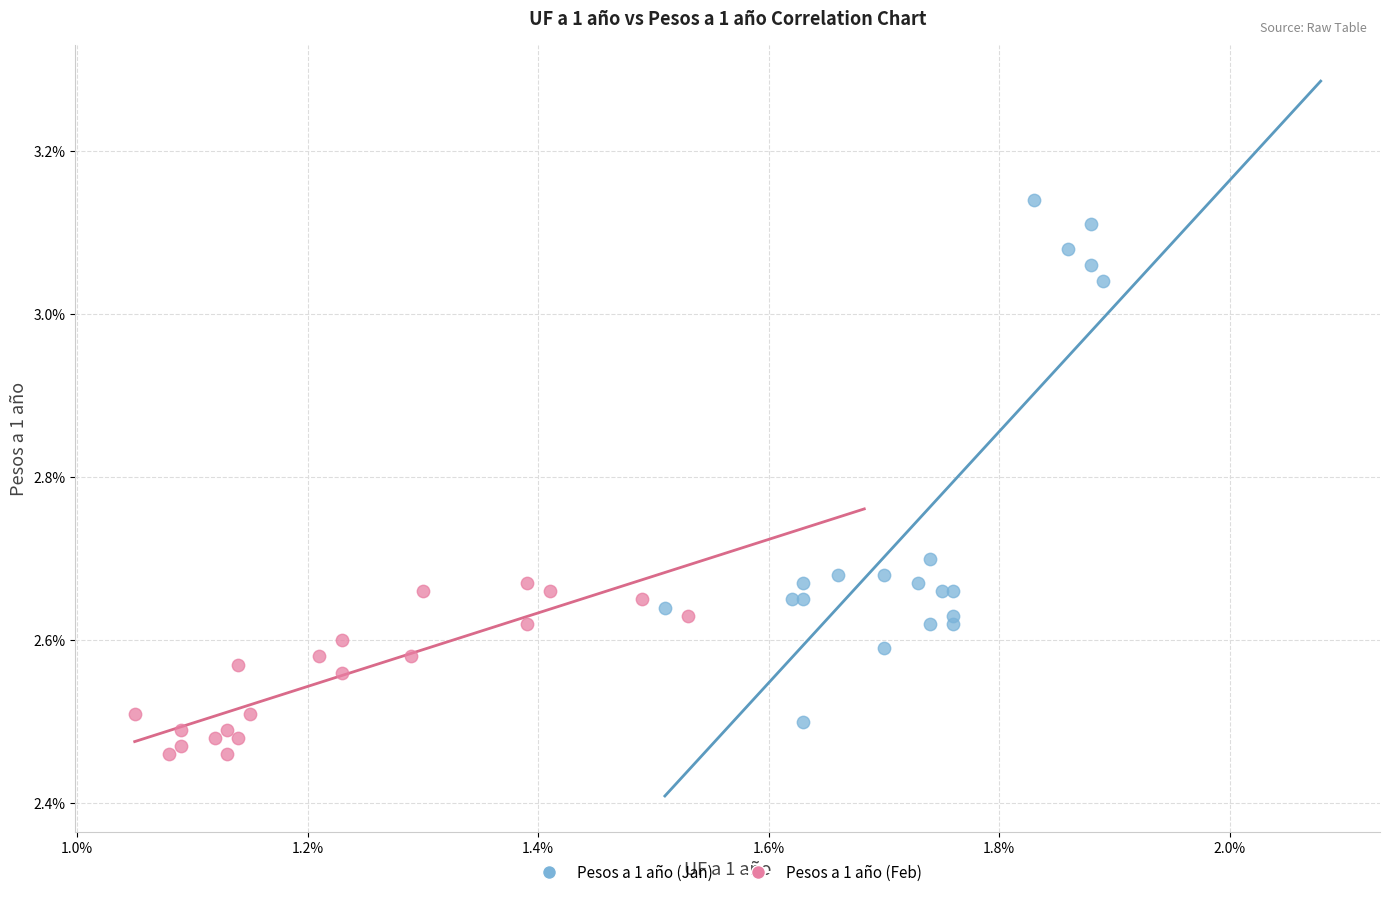

What are all the series names shown in the legend?

Pesos a 1 año (Jan), Pesos a 1 año (Feb)